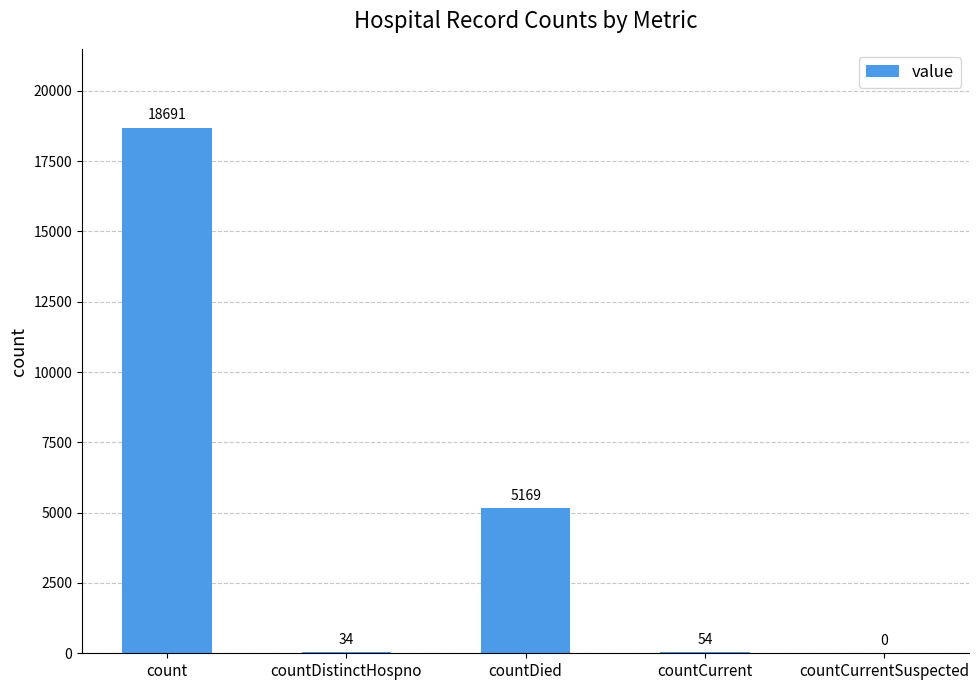

What is the change in value from count to countCurrent?

-18637